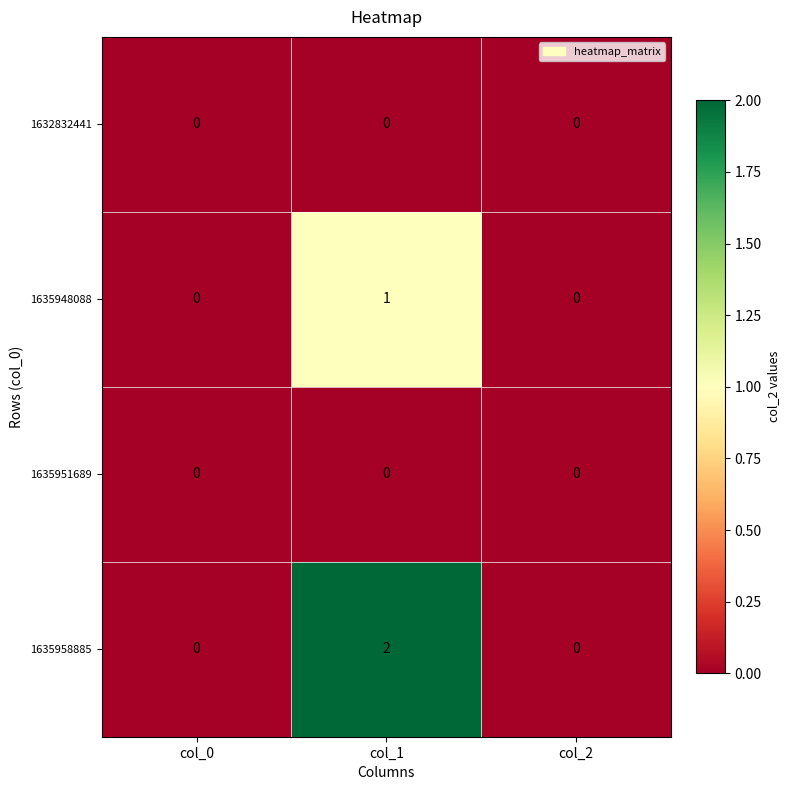

Is it true that 1635958885 equals 2 at col_1?

True